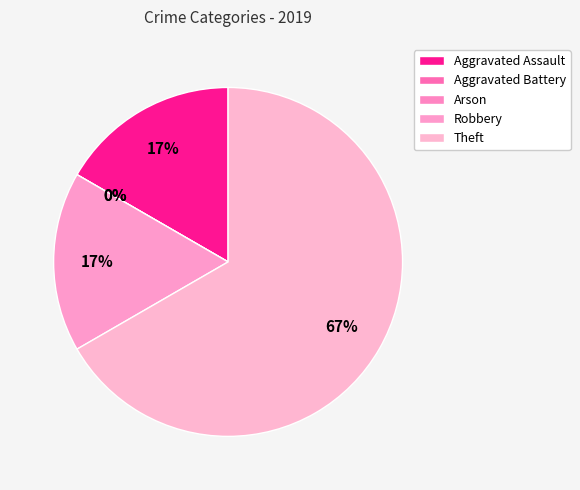

True or false: Aggravated Battery accounts for 0% of the total.

True